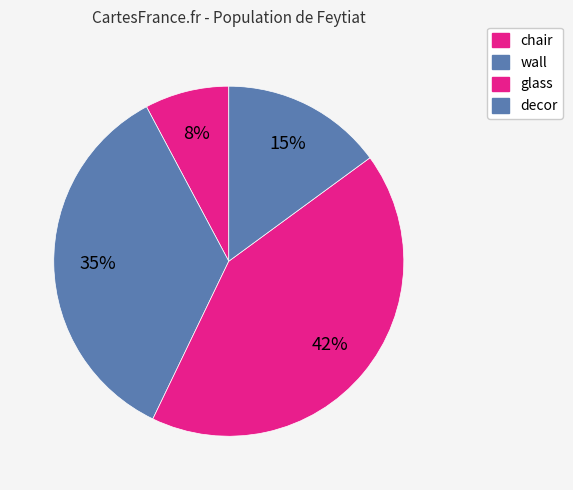

To the nearest percent, what portion does decor represent?

15%